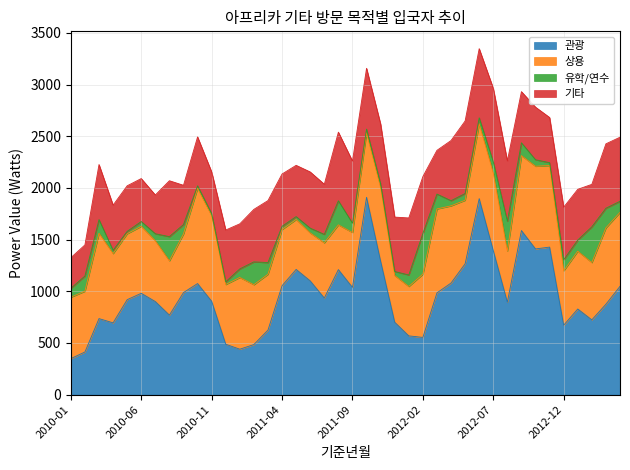

Does the chart have visible grid lines?

Yes